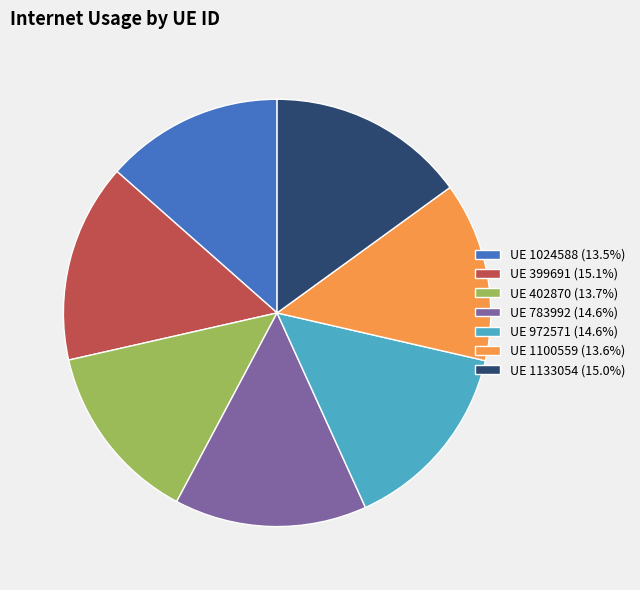

Is UE 1024588 (13.5%) the majority of the pie?

No